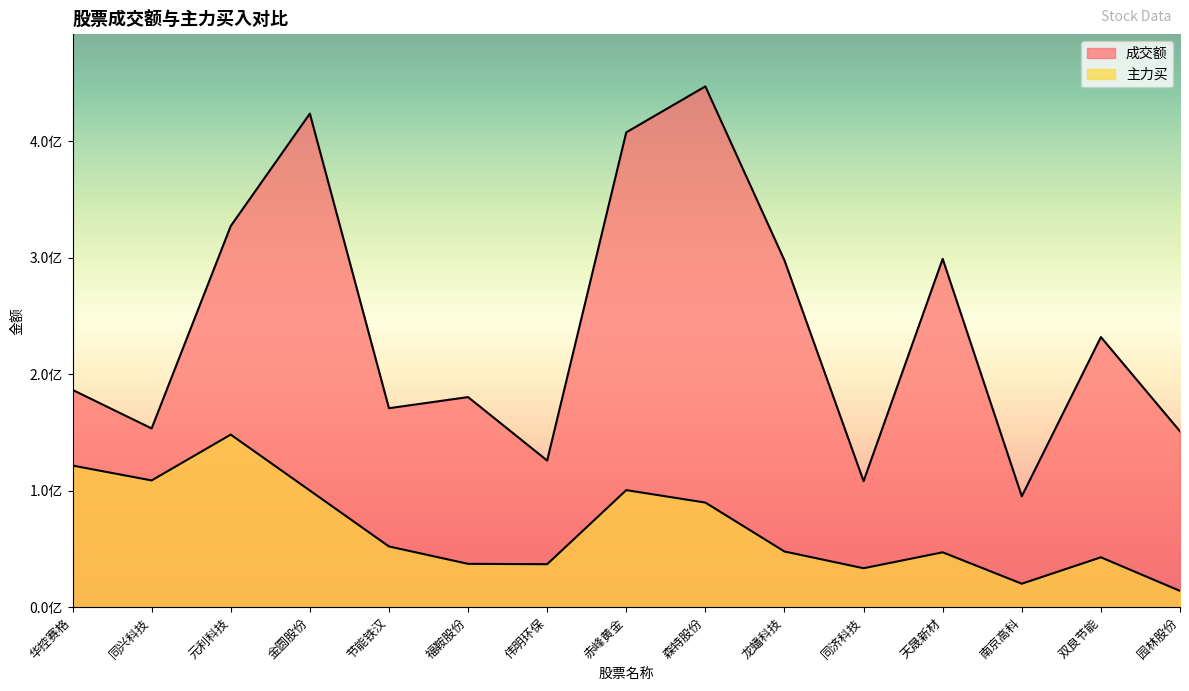

What is the sum of the 成交额 values at 双良节能 and 华控赛格?

418287421